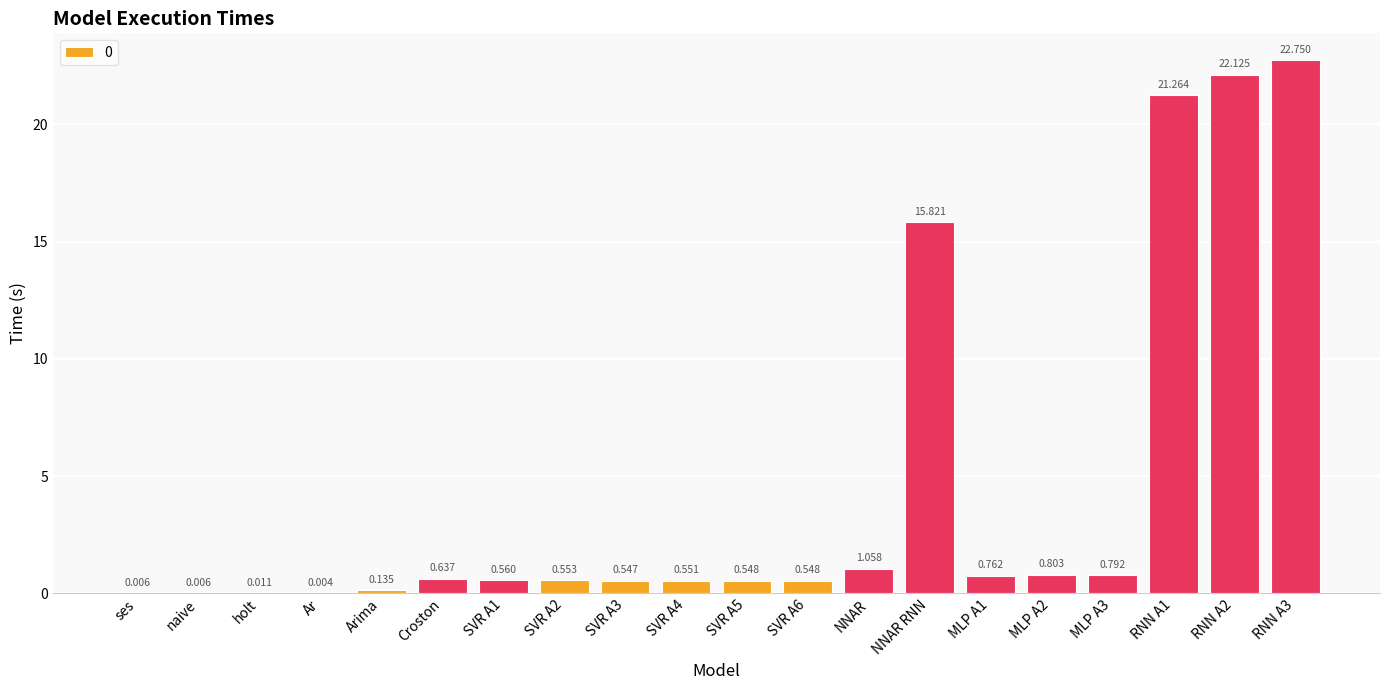

Where is the data nearest to the value 11?

NNAR RNN